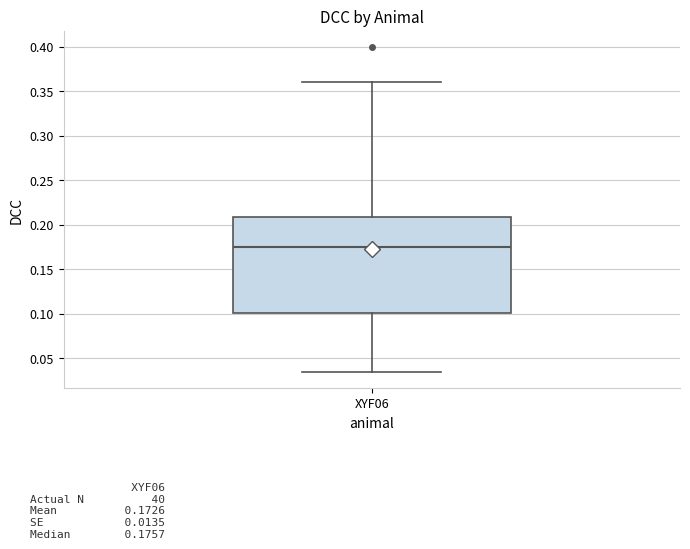

Read this box plot against the y-axis: the position of the median line, the range covered by the box, and the ends of both whiskers. The values are not printed on the chart, so give them approximately, as read against the axis.

median 0.175, box 0.100 to 0.210, whiskers 0.035 to 0.360